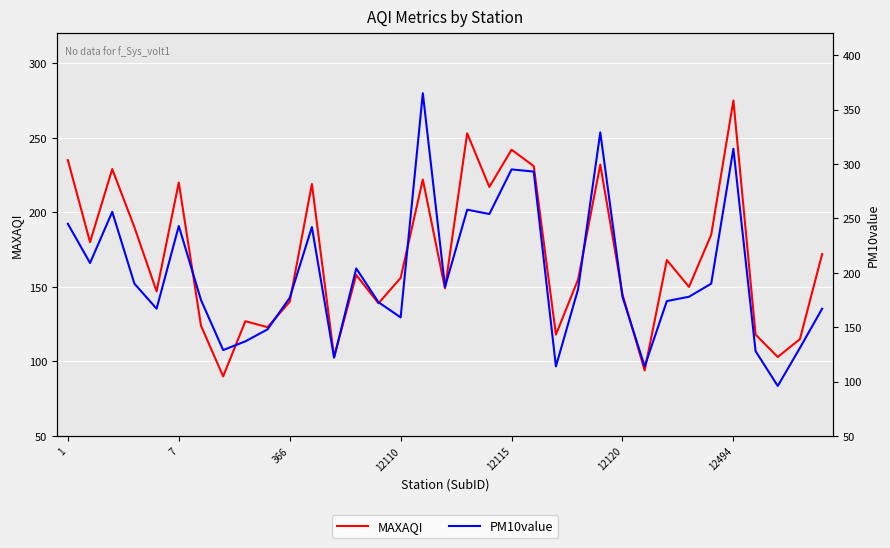

Reading left to right, extract all data points from this chart.

MAXAQI: 235	180	229	190	147	220	124	90	127	123	140	219	103	158	139	156	222	149	253	217	242	231	118	155	232	145	94	168	150	185	275	118	103	115	172
PM10value: 245	209	256	190	167	243	175	129	137	148	177	242	122	204	173	159	365	187	258	254	295	293	114	185	329	178	114	174	178	190	314	128	96	131	167